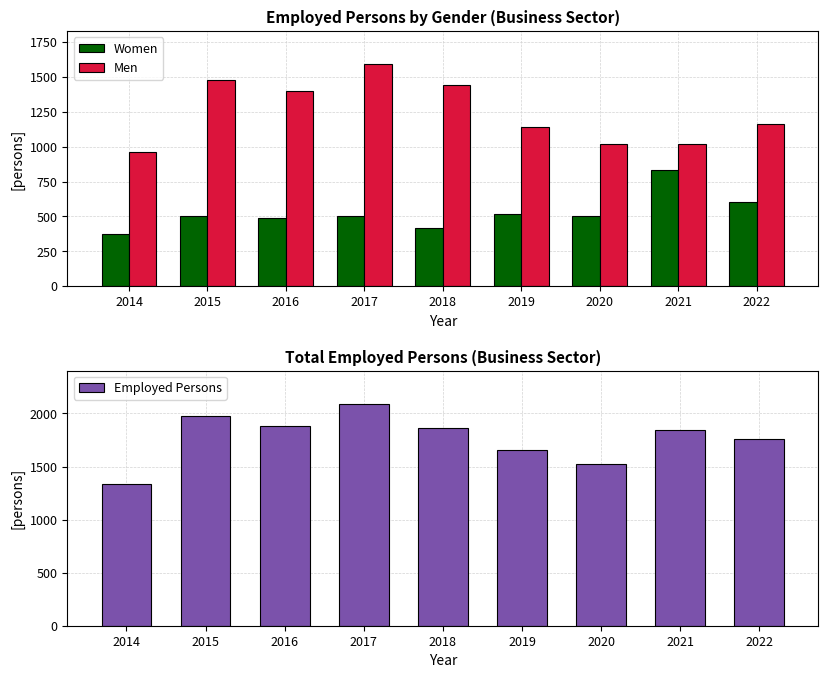

Does the chart contain stacked bars?

No